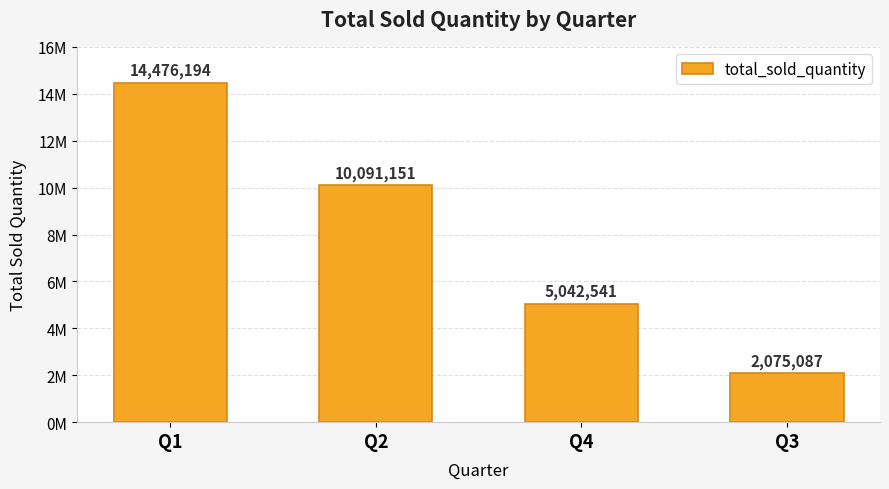

Does the chart contain any negative values?

No